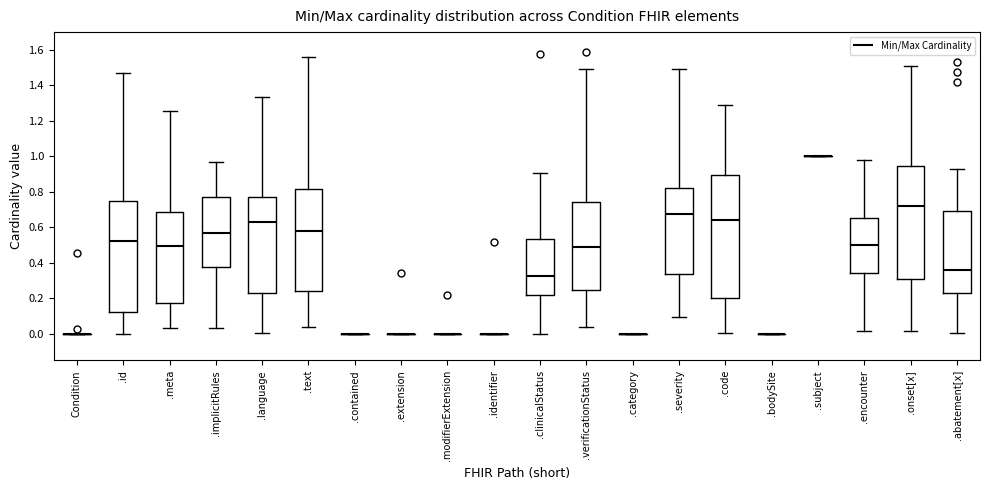

Which box is the tallest, from its lower edge to its upper edge?

.code